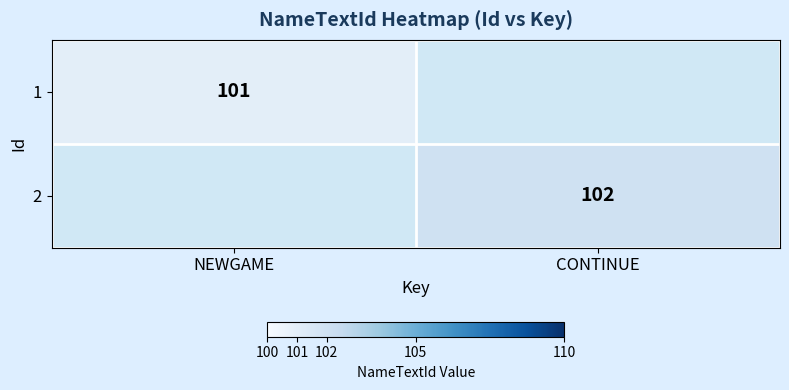

Is the value of 2 at CONTINUE greater than the value of 1 at NEWGAME?

Yes